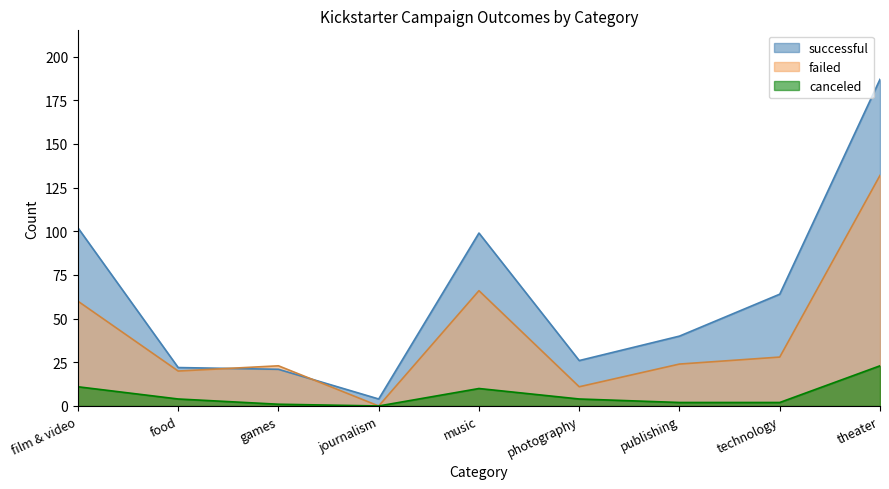

What is the label of the 1st point from the left?

film & video